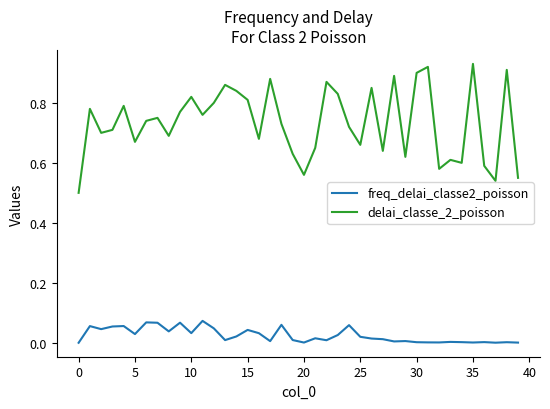

True or false: freq_delai_classe2_poisson and delai_classe_2_poisson cross at least once.

False